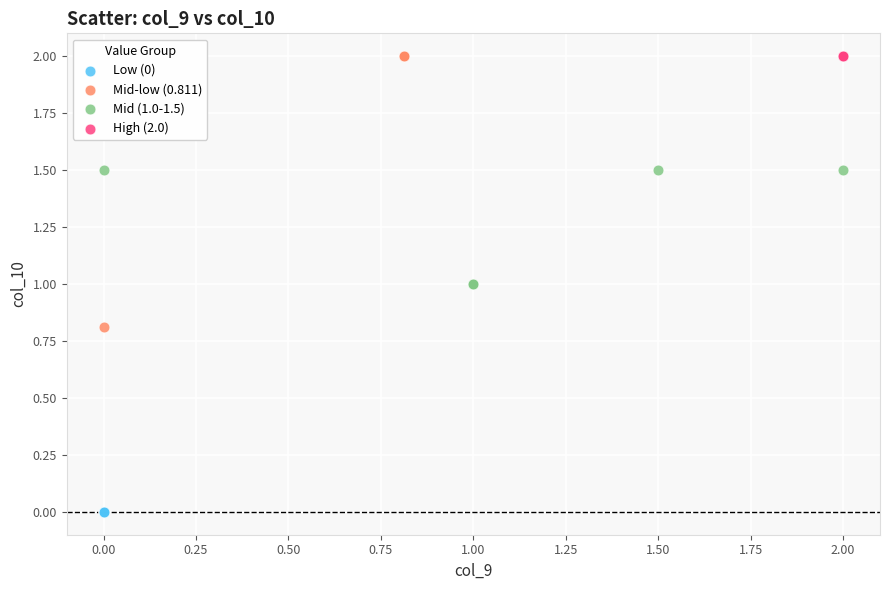

What are all the series names shown in the legend?

Low (0), Mid-low (0.811), Mid (1.0-1.5), High (2.0)